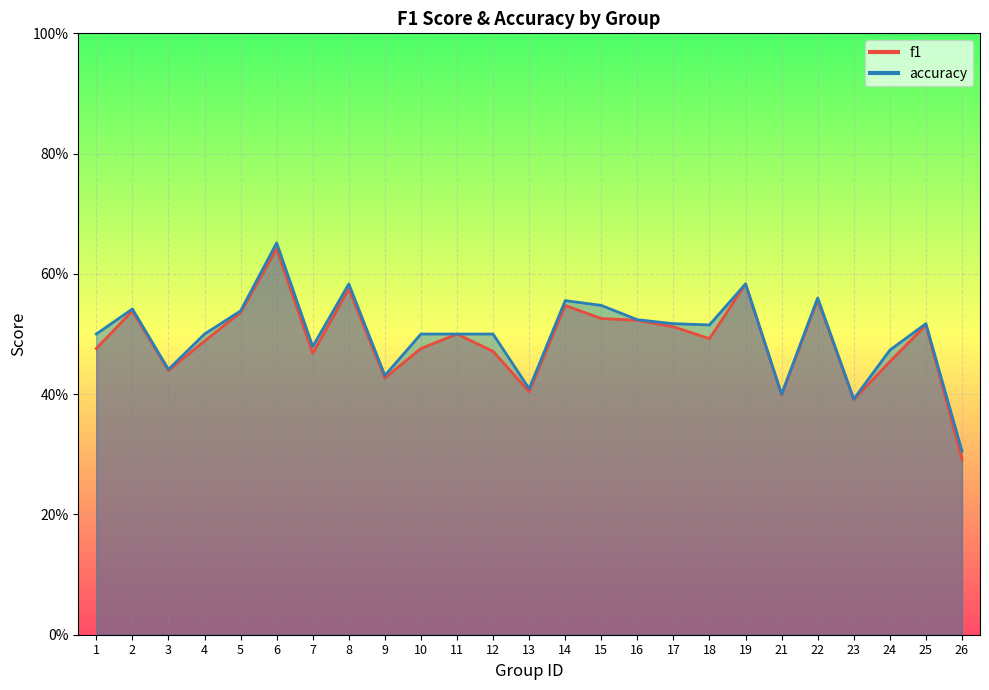

In f1, how many points are higher than both neighbors (excluding endpoints)?

8